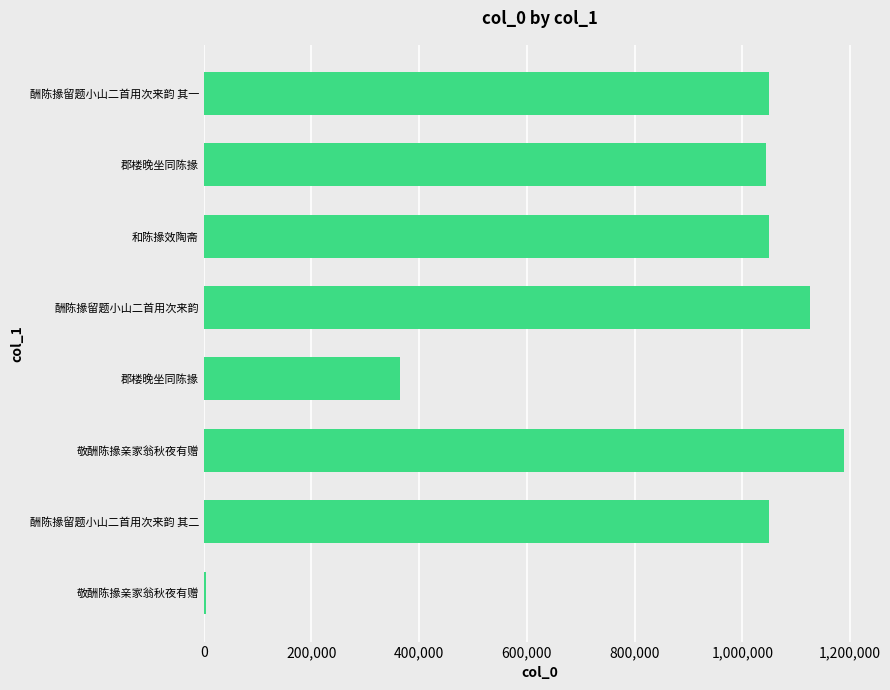

How many data points does each series have?

8